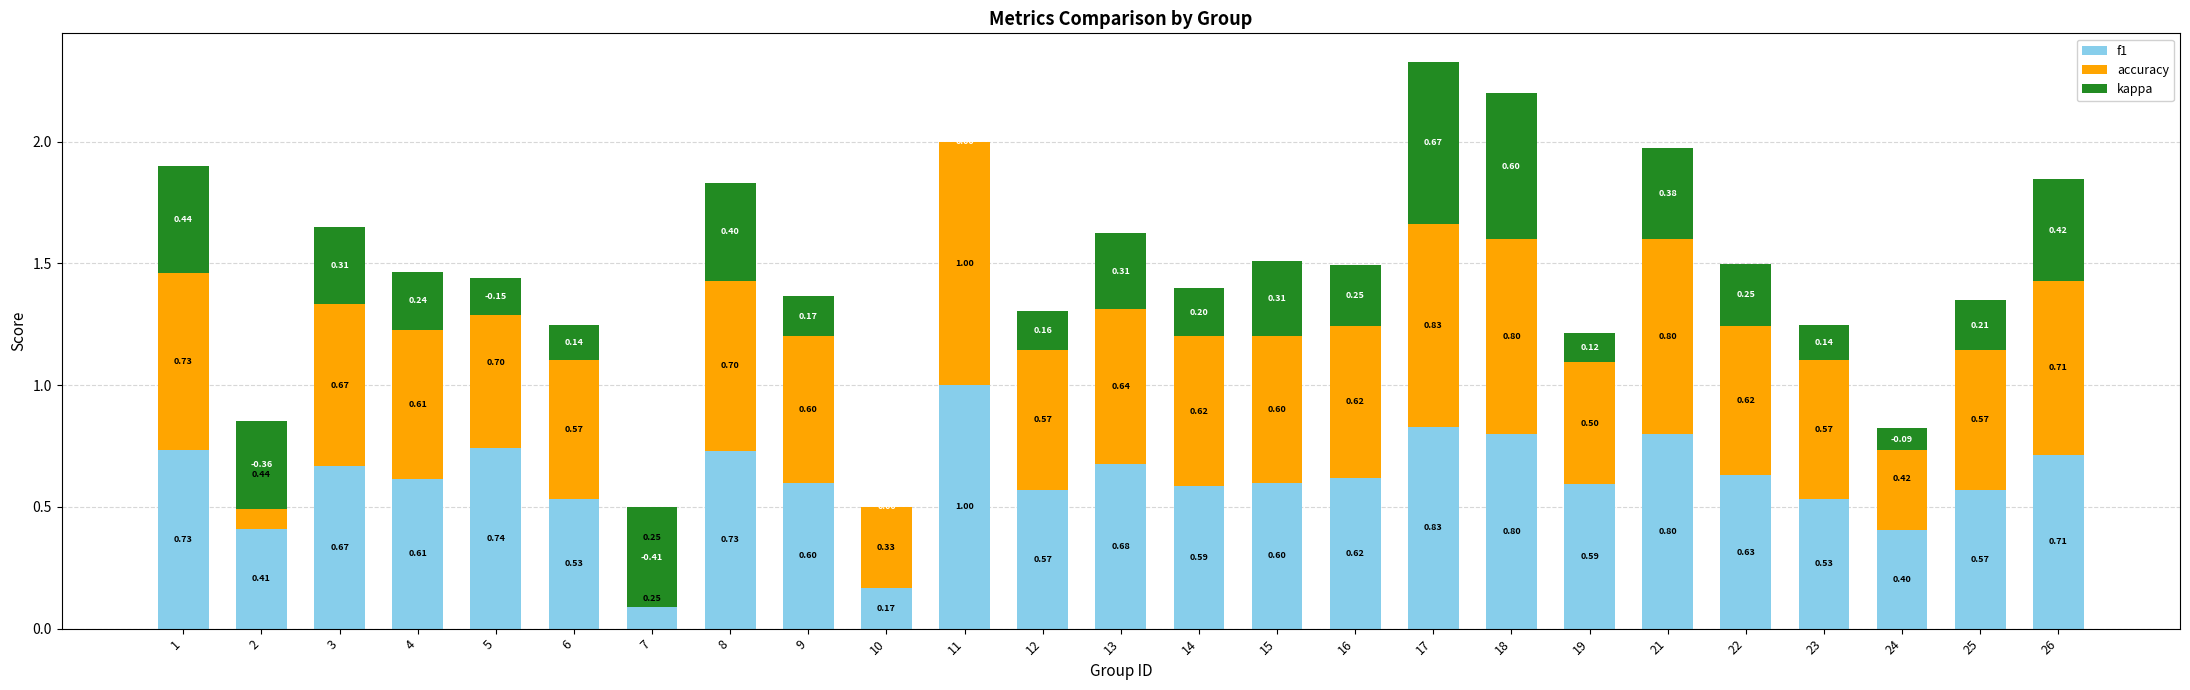

Where is f1 nearest to the value 0?

10